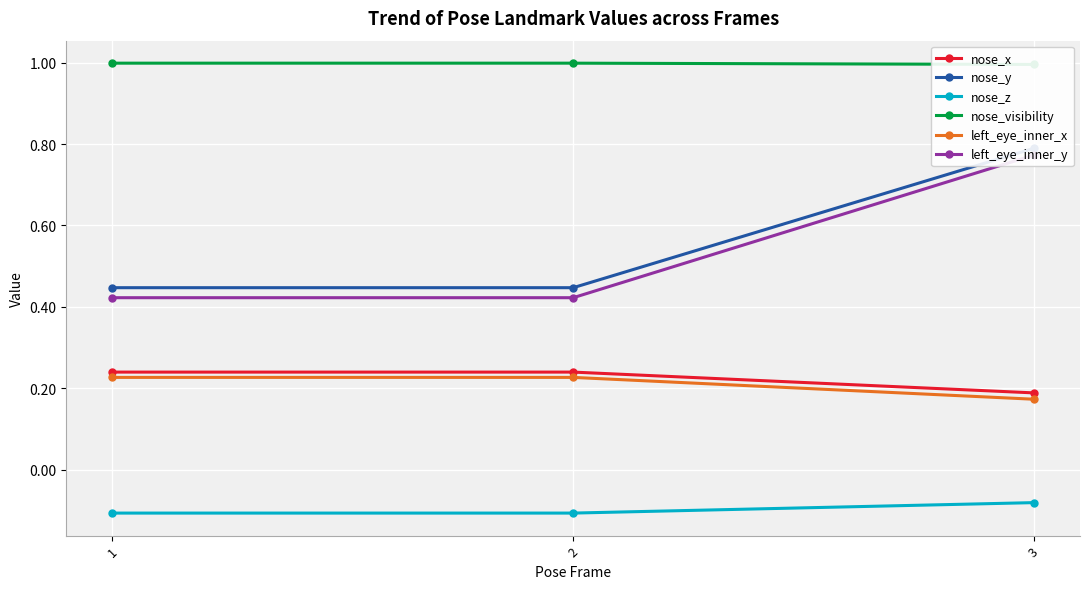

What is the sum of all nose_visibility values?

3.0